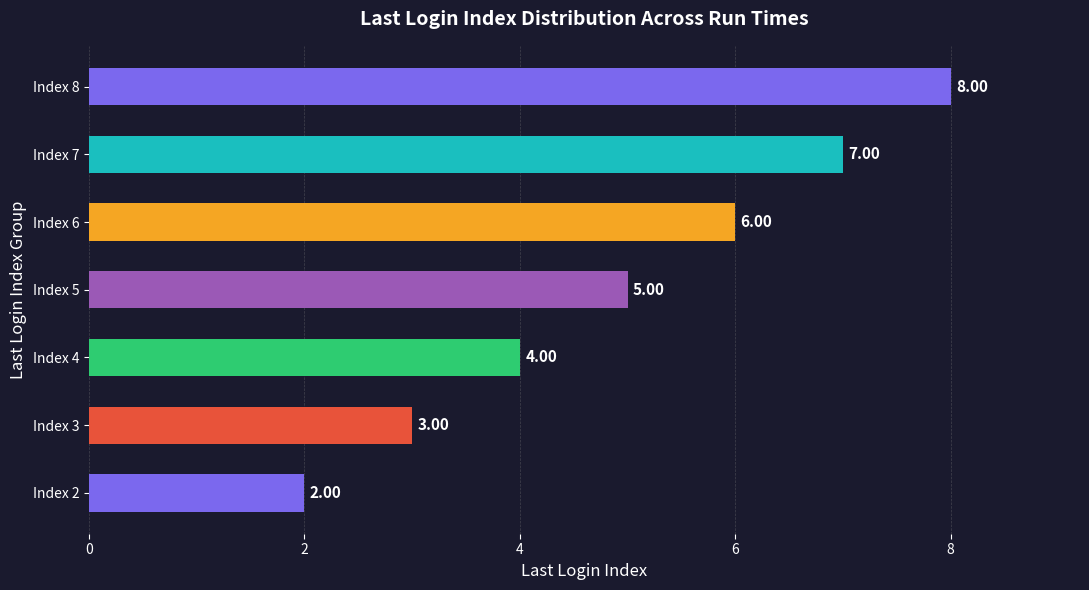

What is the difference between the second highest and second lowest values?

4